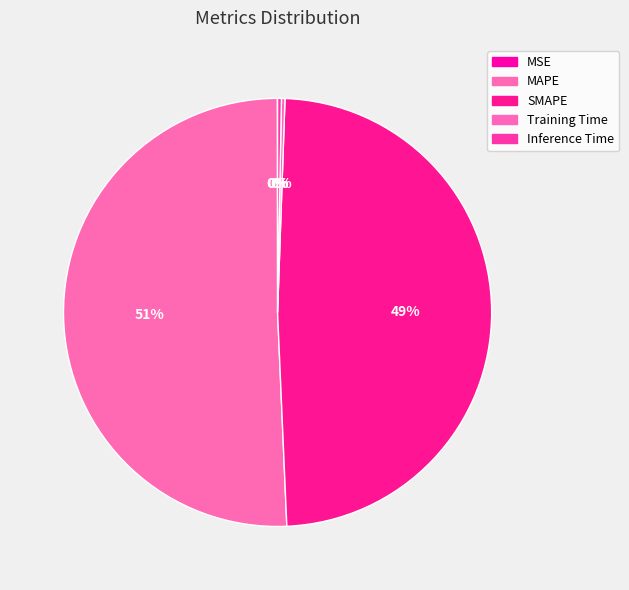

To the nearest percent, what portion does MAPE represent?

51%